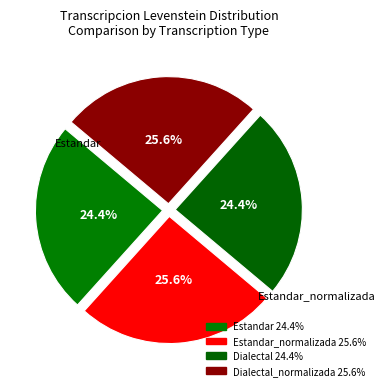

Count the number of slices in the pie.

4